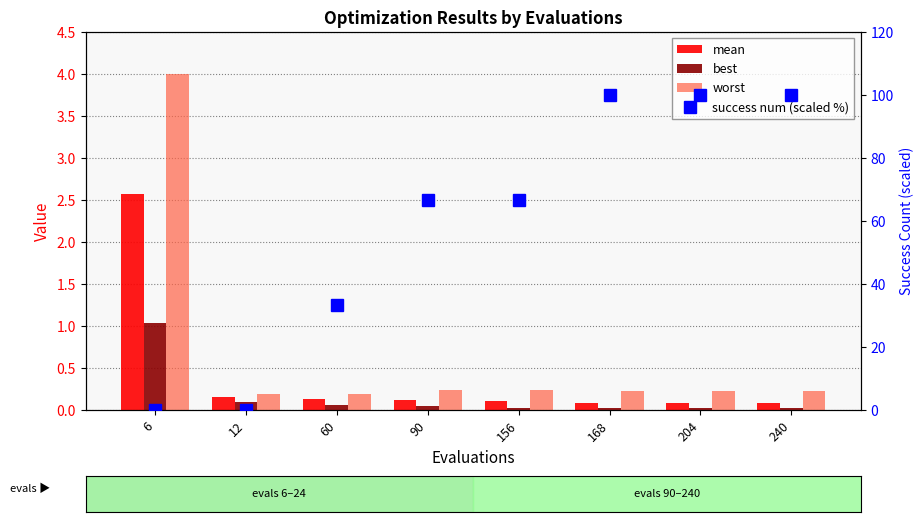

What value does the success num (scaled %) series have at 168?

100.0